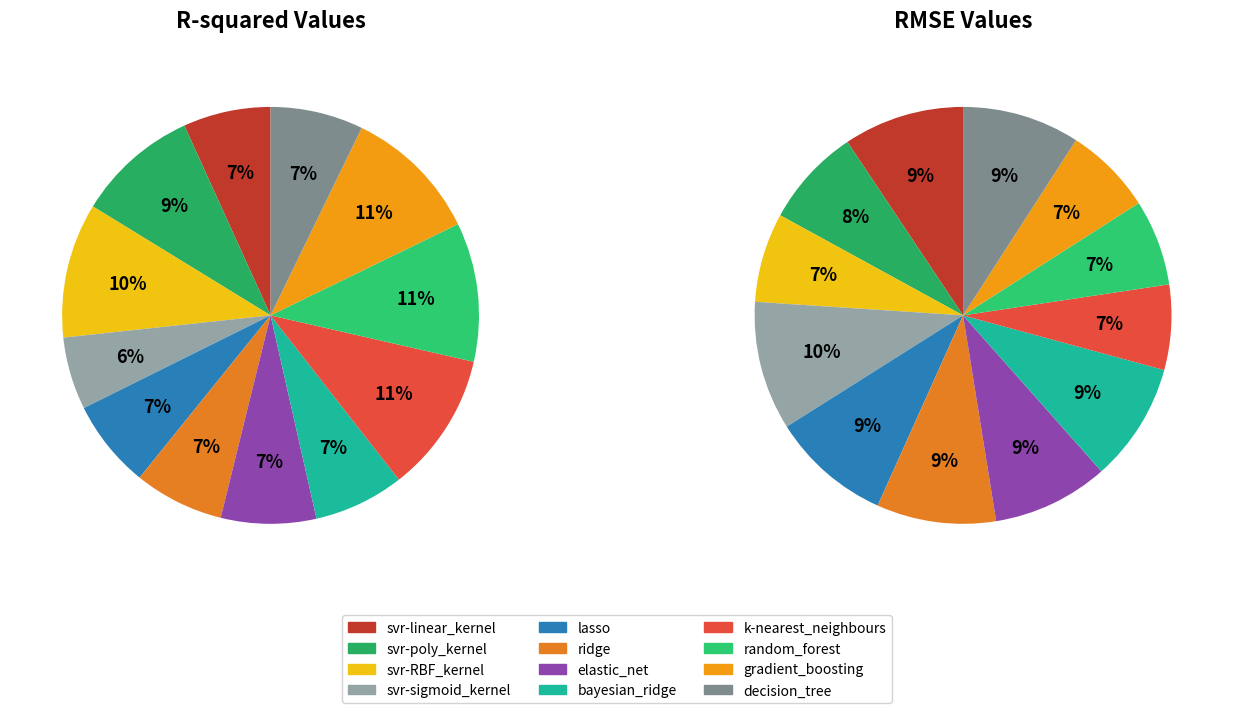

What portion of the pie excludes svr-sigmoid_kernel?

94.4%